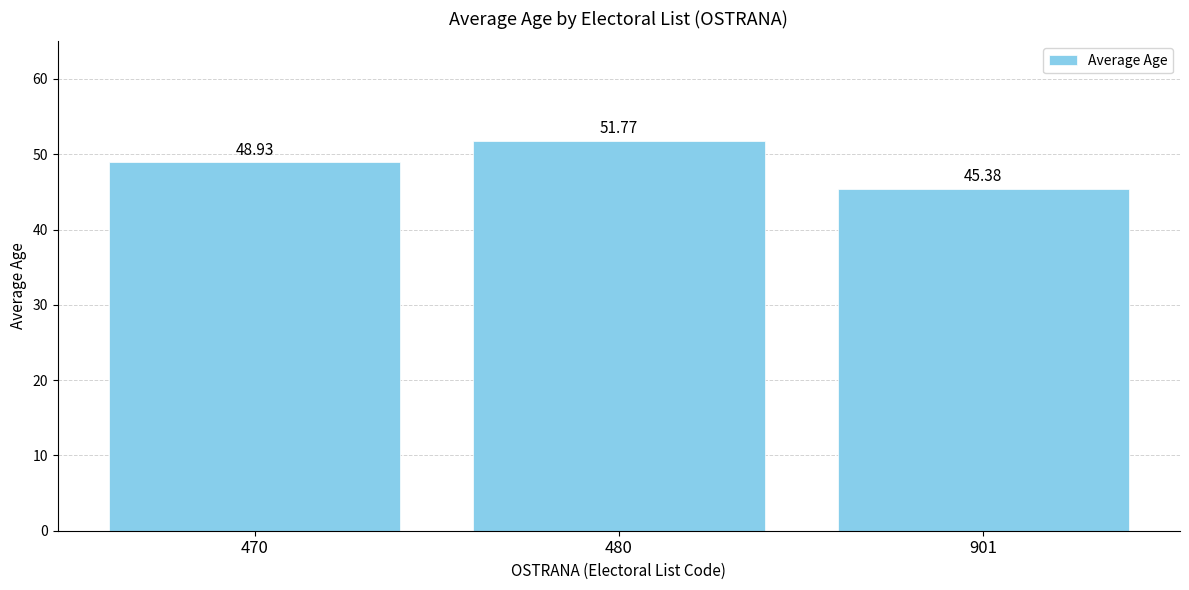

What value does the data have at 901?

45.4